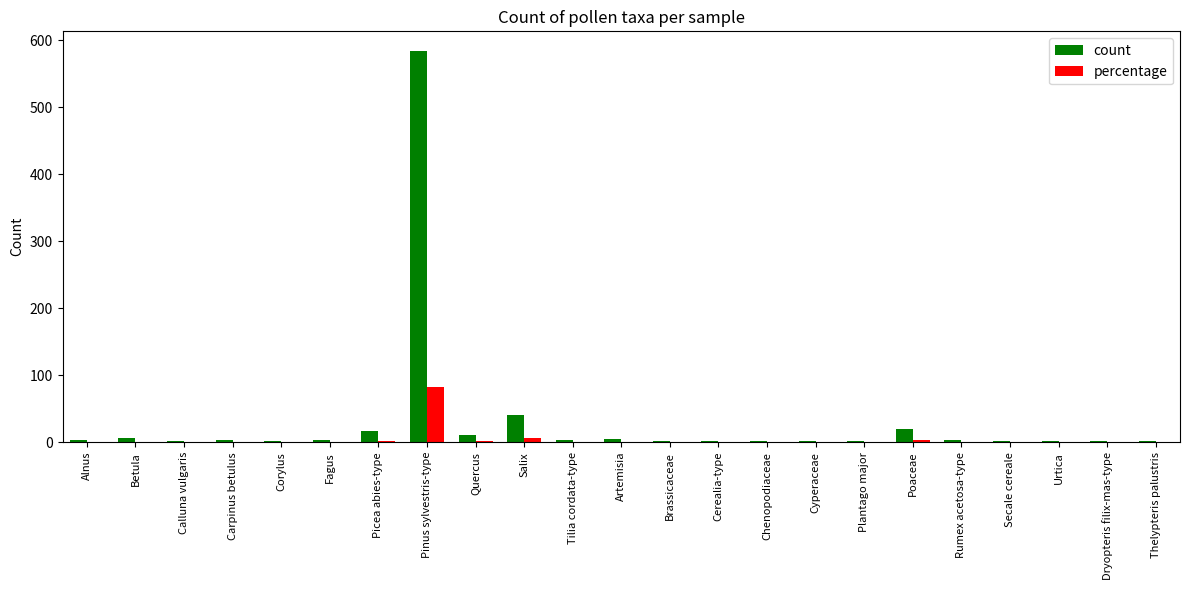

What is the sum of all percentage values?

100.0